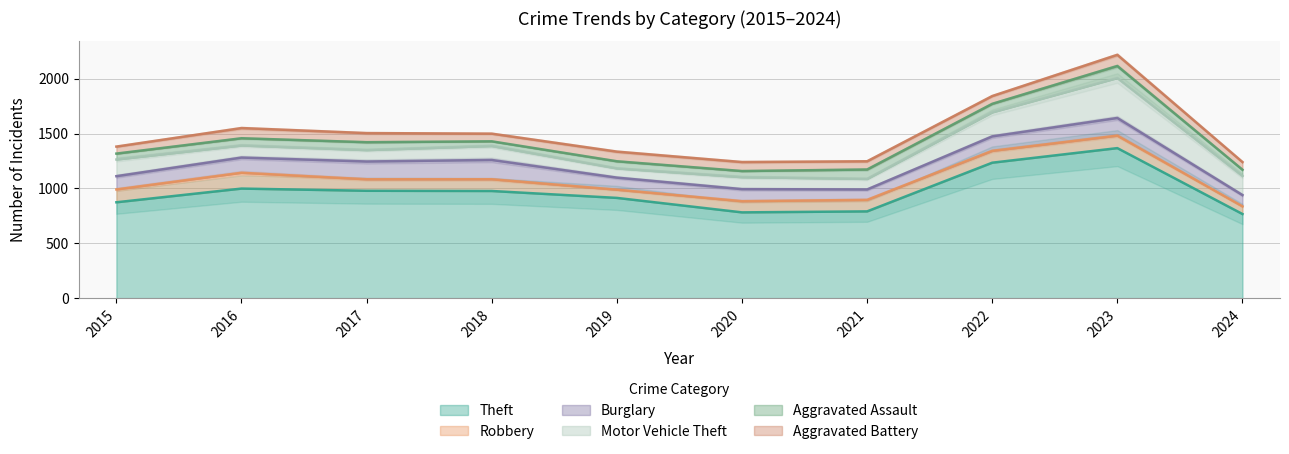

What is the value of the Aggravated Assault point at the 4th from the left?

43